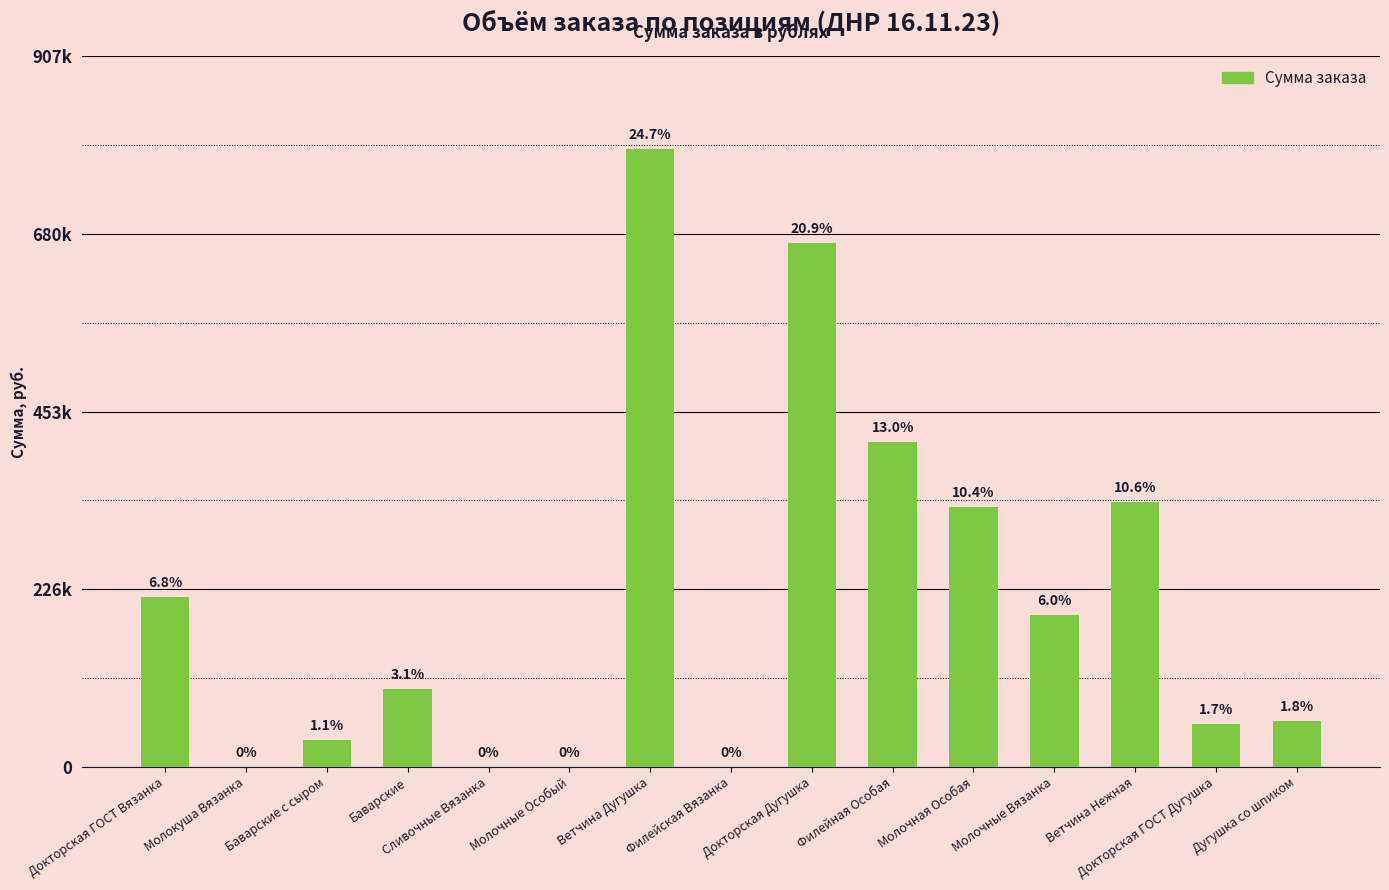

Reading left to right, what are all the values shown in this chart?

216560.2	0.0	33755.0	99071.8	0.0	0.0	789210.0	0.0	668970.0	415000.0	332000.0	193382.0	337935.0	54162.2	58397.0